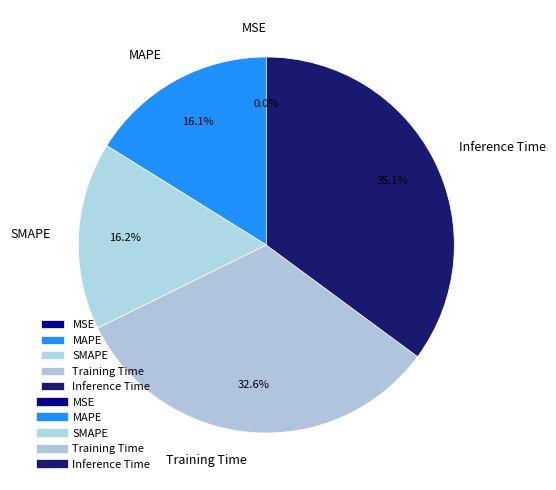

To the nearest percent, what is the combined percentage of MAPE and Training Time?

49%